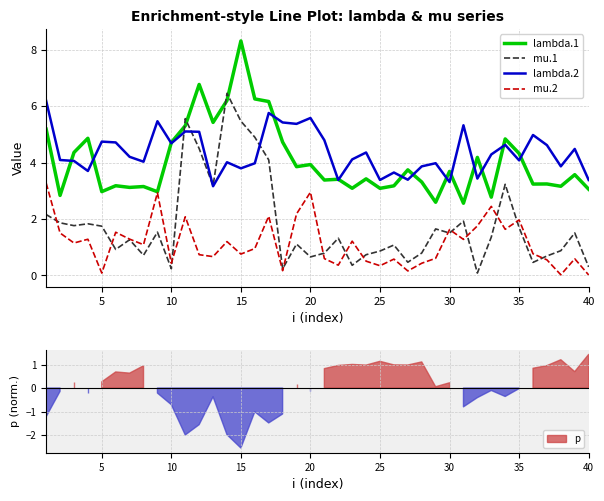

List the series in order of their peak value, highest first.

lambda.1, mu.1, lambda.2, mu.2